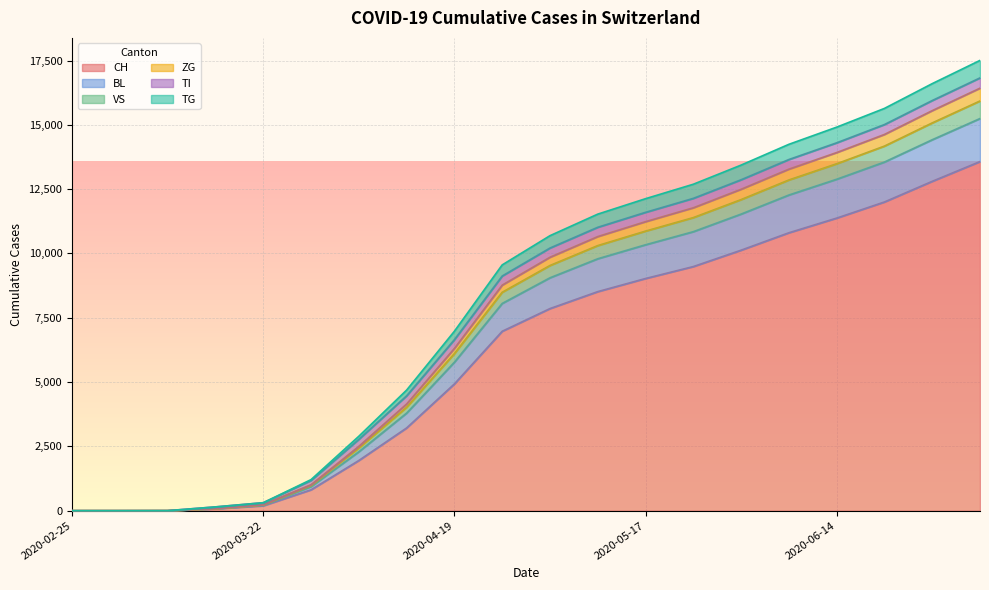

What is the maximum value for CH?

13572